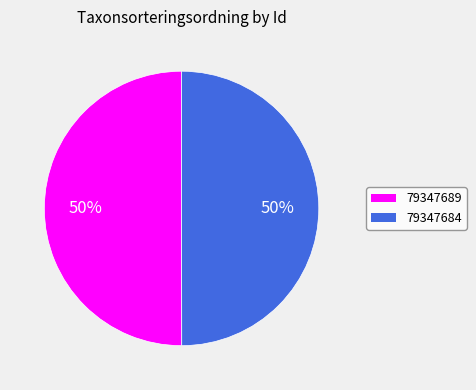

To the nearest percent, what is the combined percentage of 79347684 and 79347689?

100%